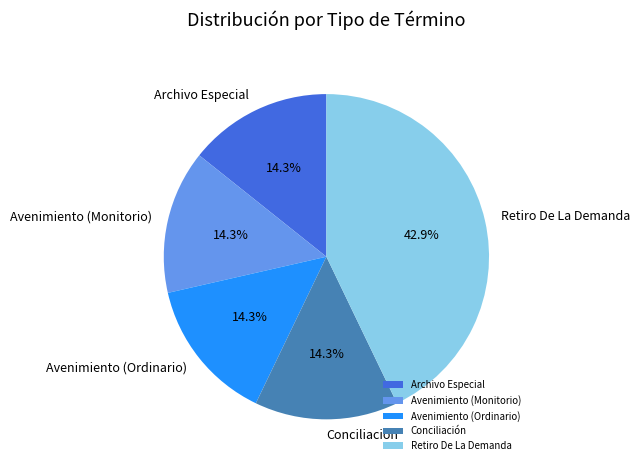

Approximately how many times larger is the value at Retiro De La Demanda compared to Conciliación?

3.0